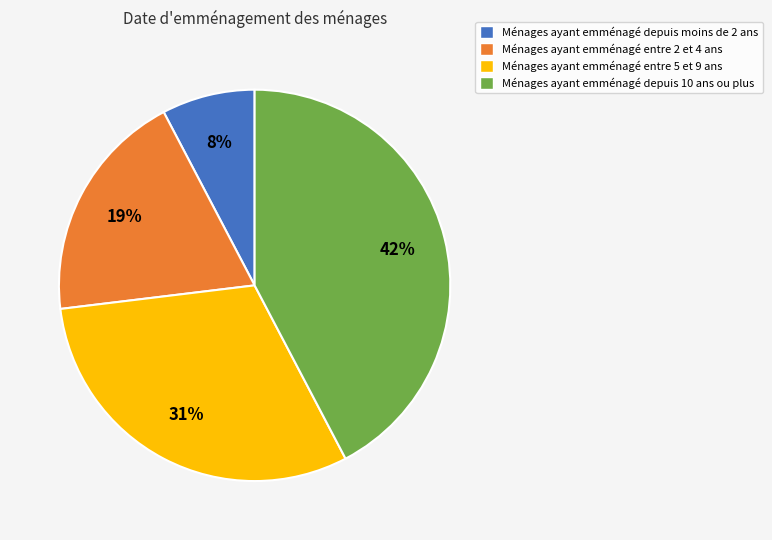

Is there a majority slice in this chart?

No